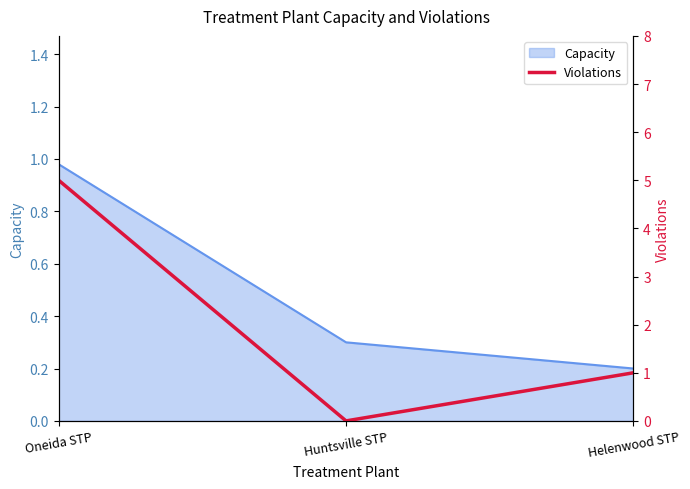

How many lines are shown in the chart?

1